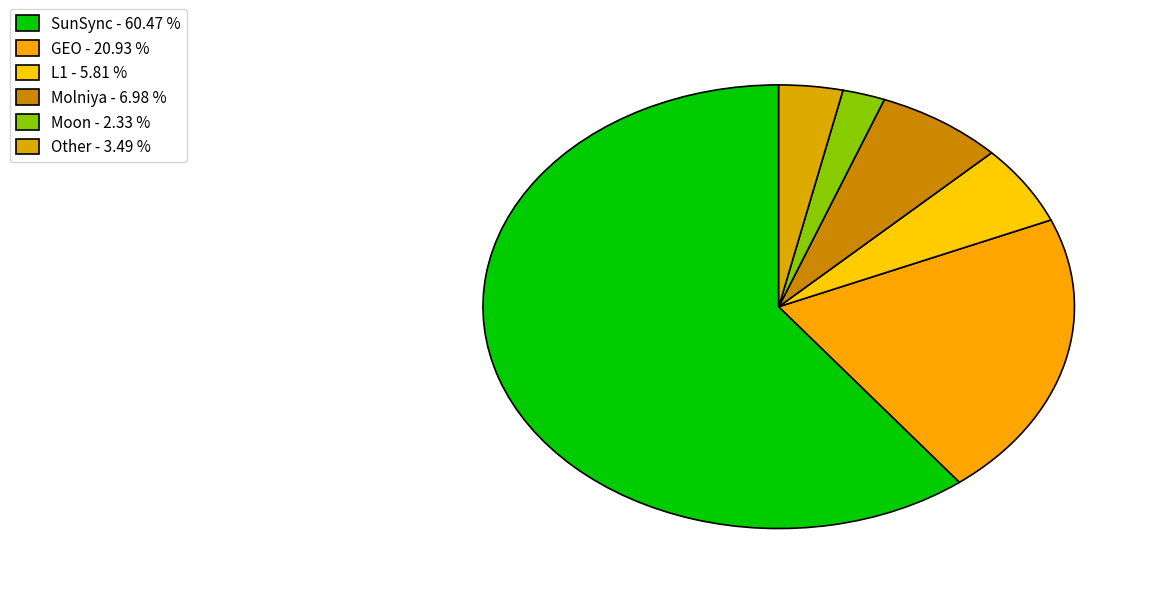

Count the number of slices in the pie.

6